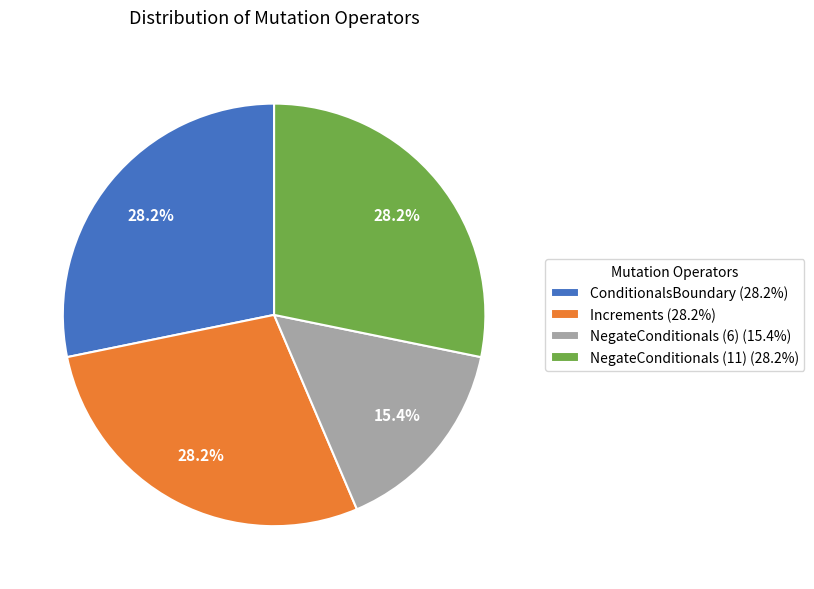

Count the number of slices in the pie.

4